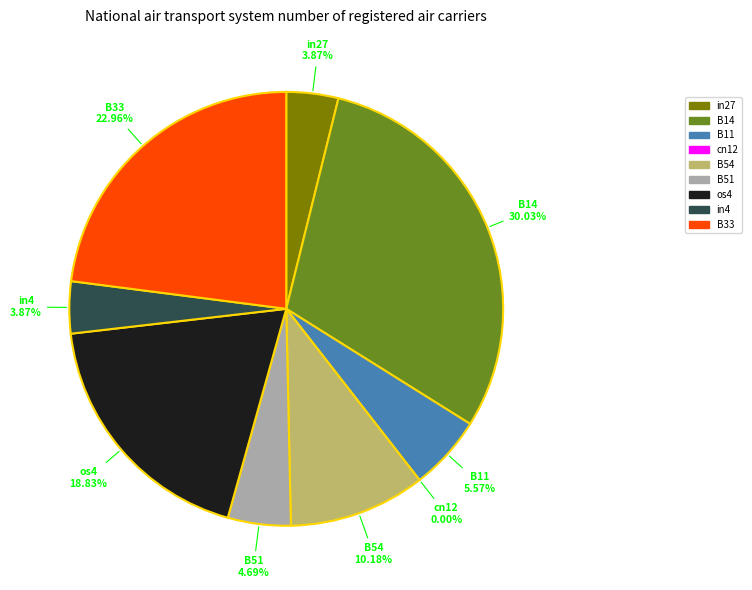

To the nearest percent, what percentage of the pie is B33?

23%